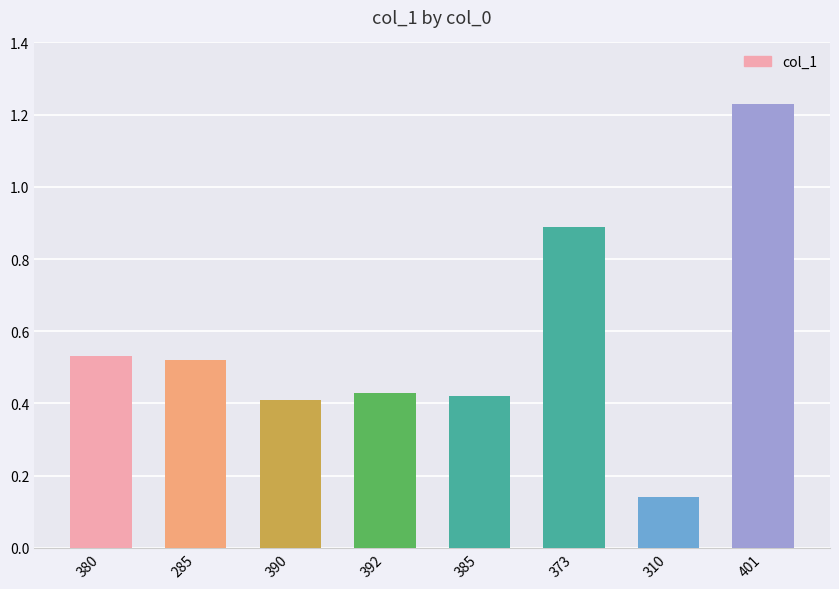

Is it true that the value at 385 is 0.4?

True